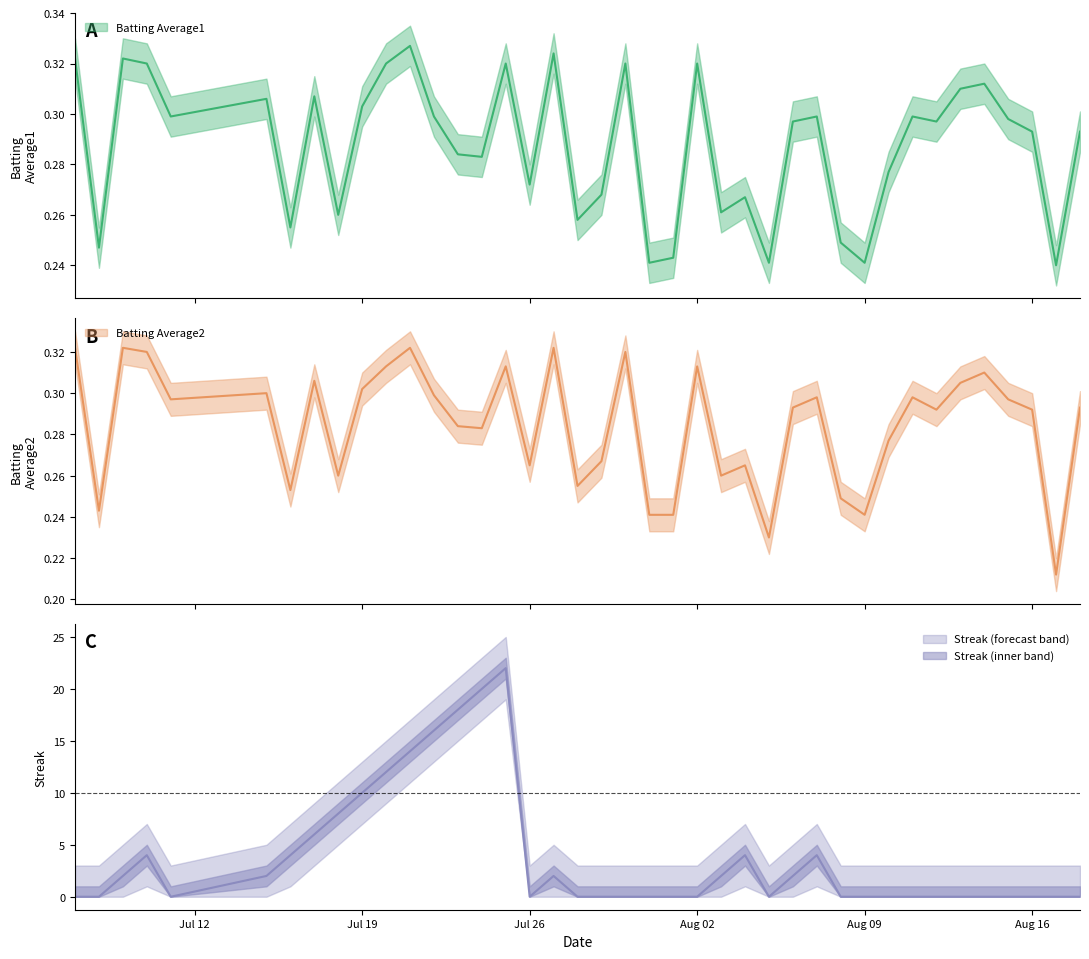

Reading left to right, extract all data points from this chart.

Batting Average1: 0.3	0.2	0.3	0.3	0.3	0.3	0.3	0.3	0.3	0.3	0.3	0.3	0.3	0.3	0.3	0.3	0.3	0.3	0.3	0.3	0.3	0.2	0.2	0.3	0.3	0.3	0.2	0.3	0.3	0.2	0.2	0.3	0.3	0.3	0.3	0.3	0.3	0.3	0.2	0.3
Batting Average2: 0.3	0.2	0.3	0.3	0.3	0.3	0.3	0.3	0.3	0.3	0.3	0.3	0.3	0.3	0.3	0.3	0.3	0.3	0.3	0.3	0.3	0.2	0.2	0.3	0.3	0.3	0.2	0.3	0.3	0.2	0.2	0.3	0.3	0.3	0.3	0.3	0.3	0.3	0.2	0.3
Streak: 0.0	0.0	2.0	4.0	0.0	2.0	4.0	6.0	8.0	10.0	12.0	14.0	16.0	18.0	20.0	22.0	0.0	2.0	0.0	0.0	0.0	0.0	0.0	0.0	2.0	4.0	0.0	2.0	4.0	0.0	0.0	0.0	0.0	0.0	0.0	0.0	0.0	0.0	0.0	0.0